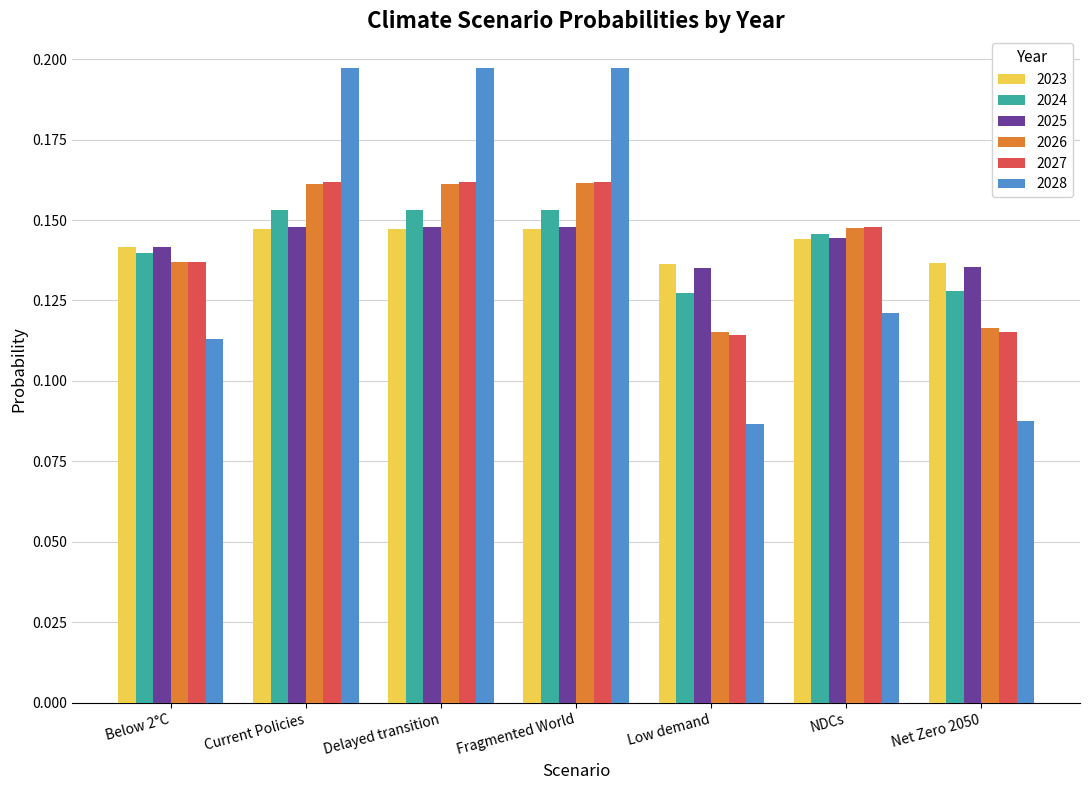

What are all the series names shown in the legend?

2023, 2024, 2025, 2026, 2027, 2028